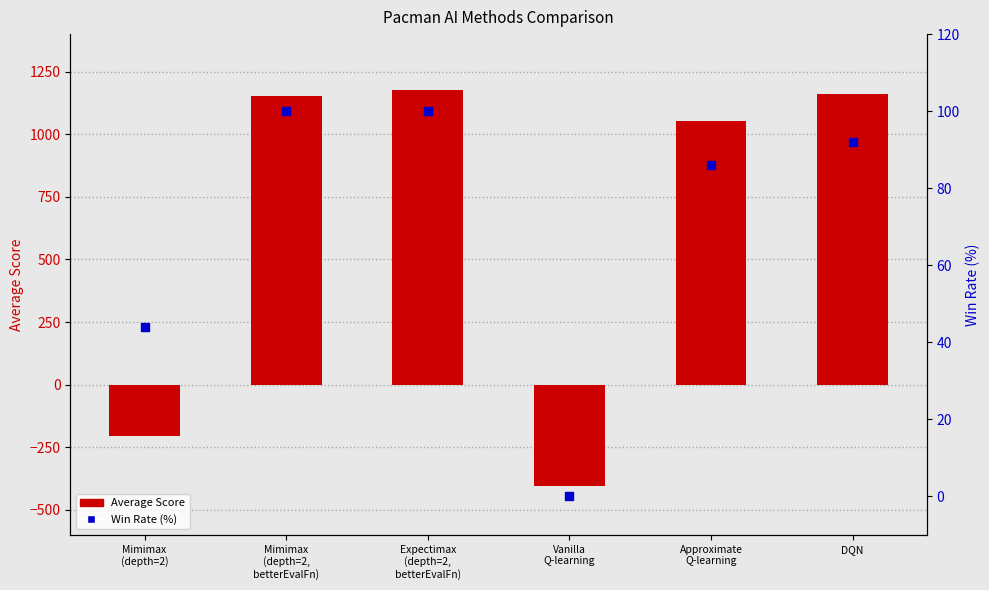

At which category is the sum across all series the highest?

Expectimax
(depth=2,
betterEvalFn)